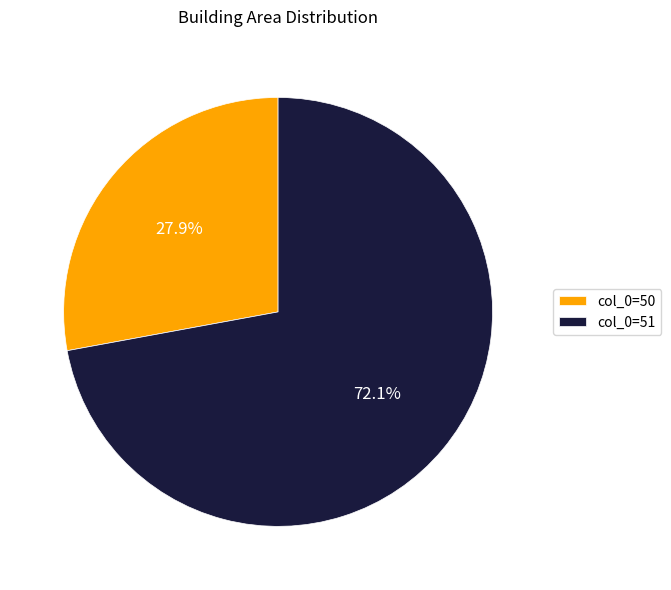

Which category has the smallest portion of the pie?

col_0=50